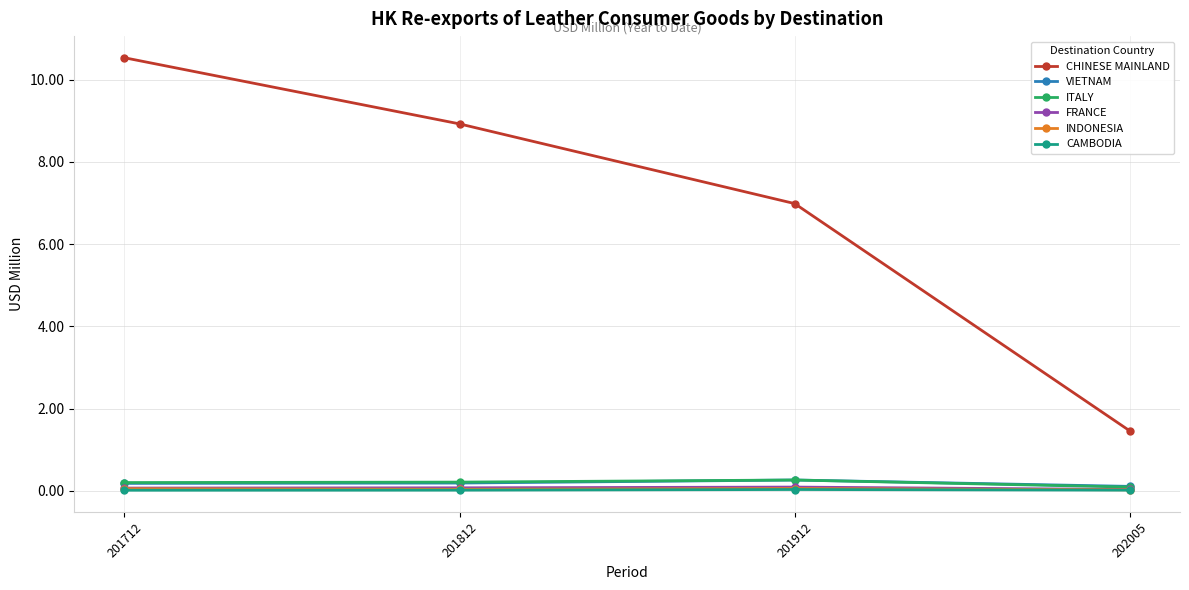

True or false: CHINESE MAINLAND has more than 1 interior local peaks.

False